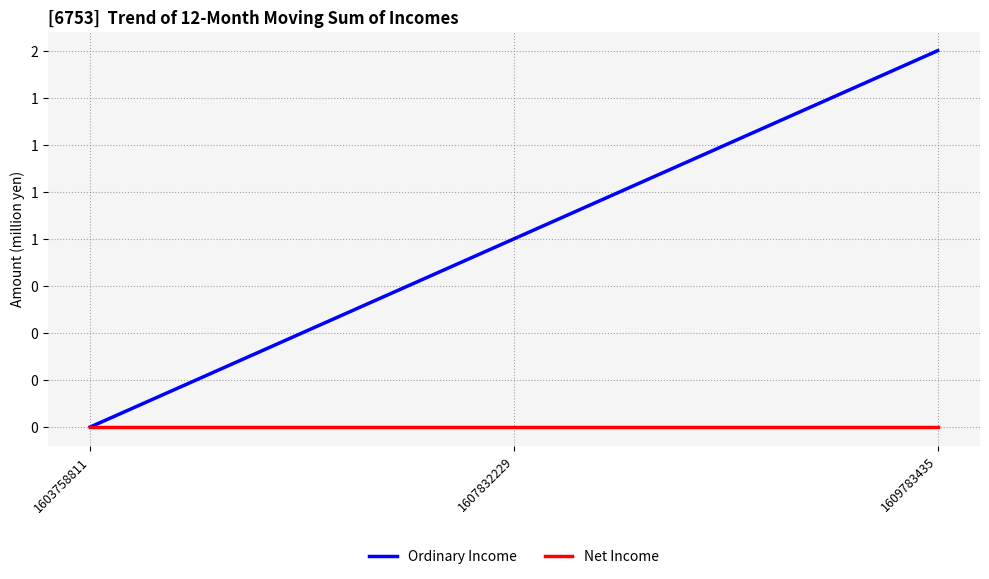

Is this an area chart (filled region under the line)?

No